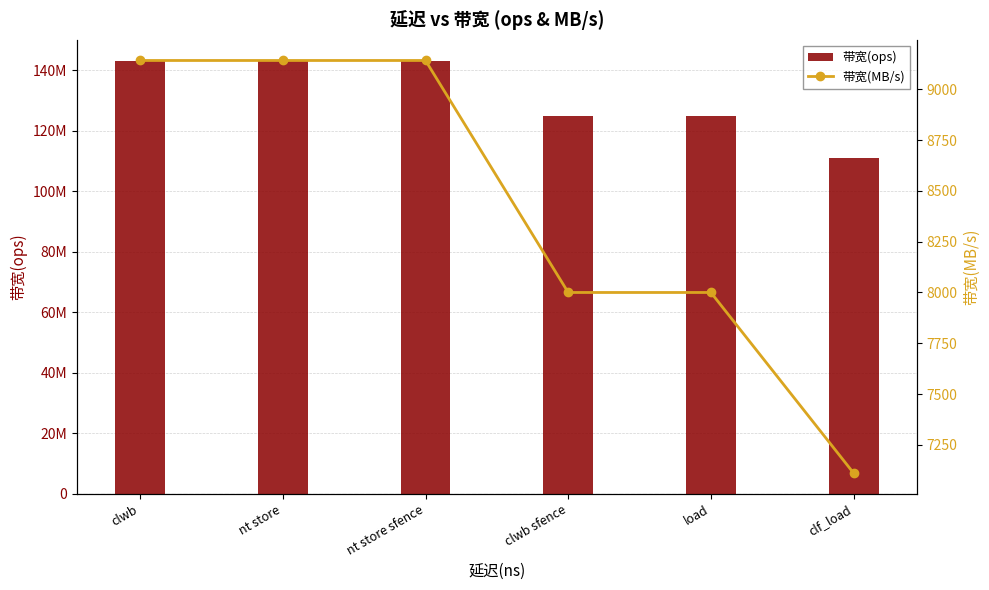

How many distinct data groups are displayed?

2